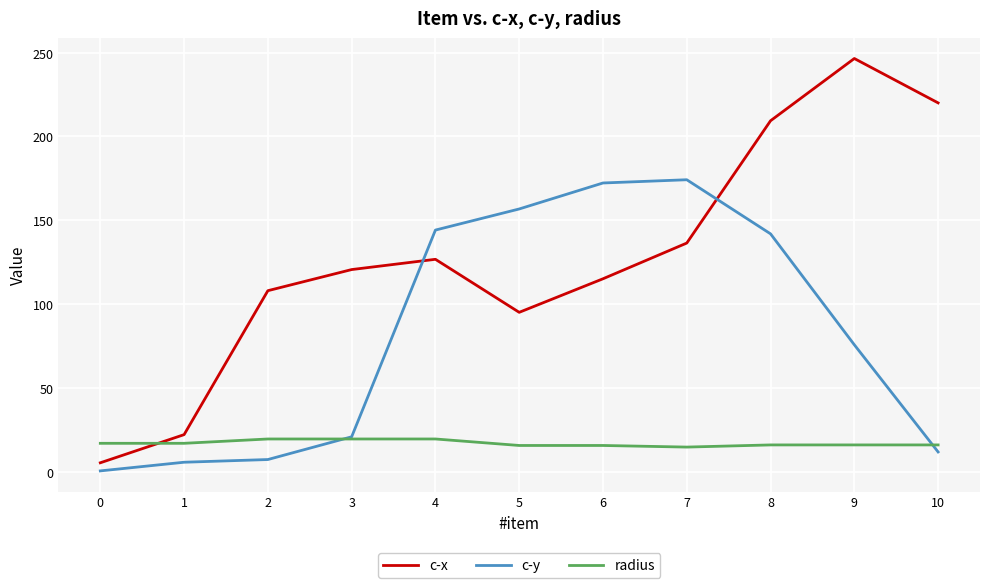

Is this an area chart (filled region under the line)?

No